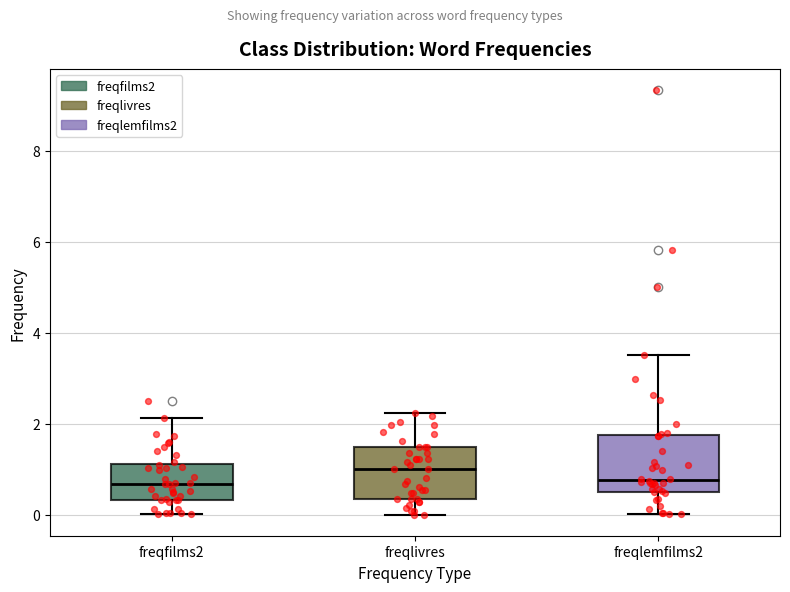

Reading left to right, read every box against the y-axis: the position of its median line, the range the box covers, and the ends of its whiskers. The values are not printed on the chart, so give them approximately, as read against the axis.

freqfilms2: median 0.6, box 0.4 to 1.2, whiskers 0.0 to 2.2
freqlivres: median 1.0, box 0.4 to 1.4, whiskers 0.0 to 2.2
freqlemfilms2: median 0.8, box 0.6 to 1.8, whiskers 0.0 to 3.6